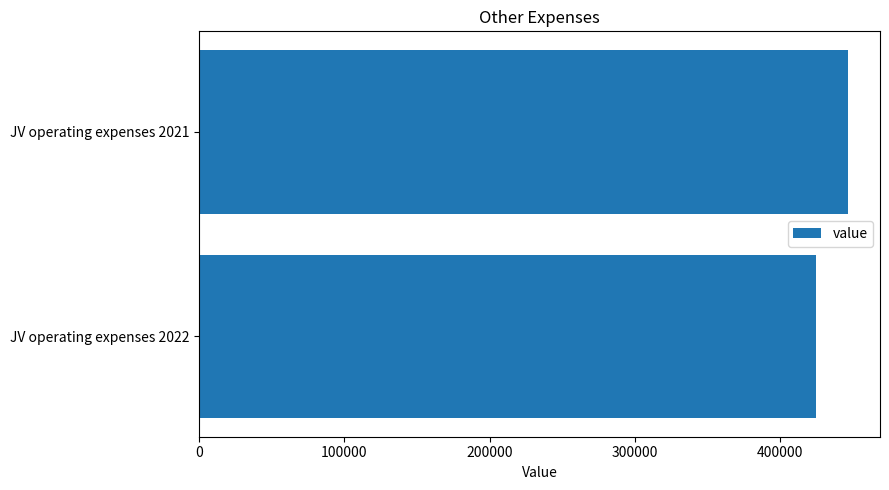

Which has a higher value, JV operating expenses 2022 or JV operating expenses 2021?

JV operating expenses 2021